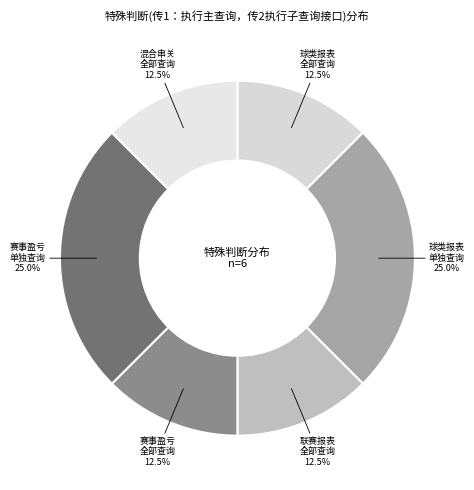

To the nearest percent, what is the average slice percentage?

17%